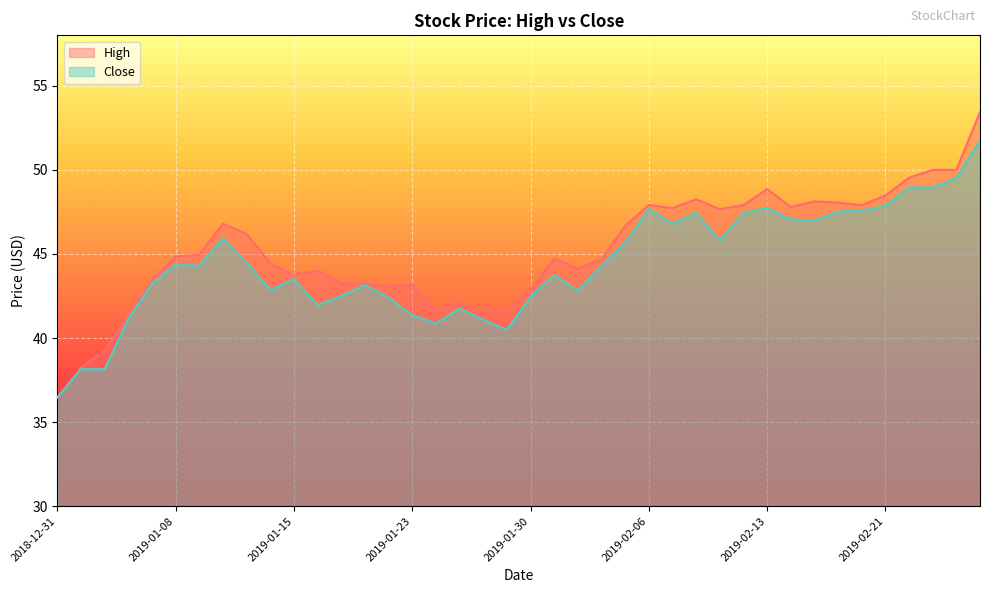

What is the minimum value for High?

36.5